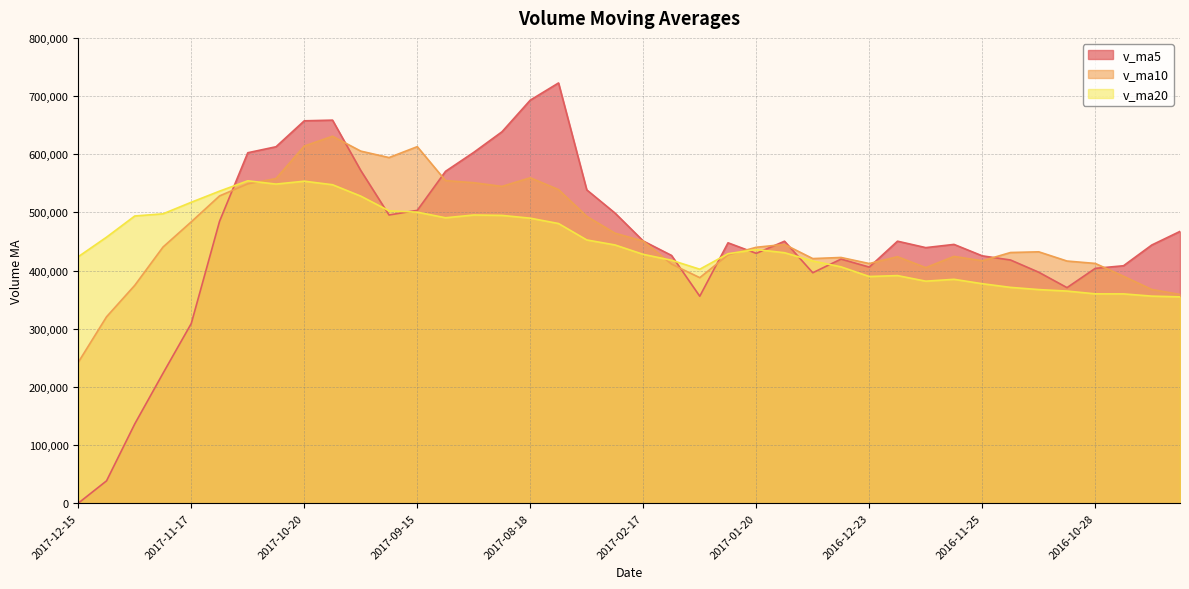

How many lines are shown in the chart?

3